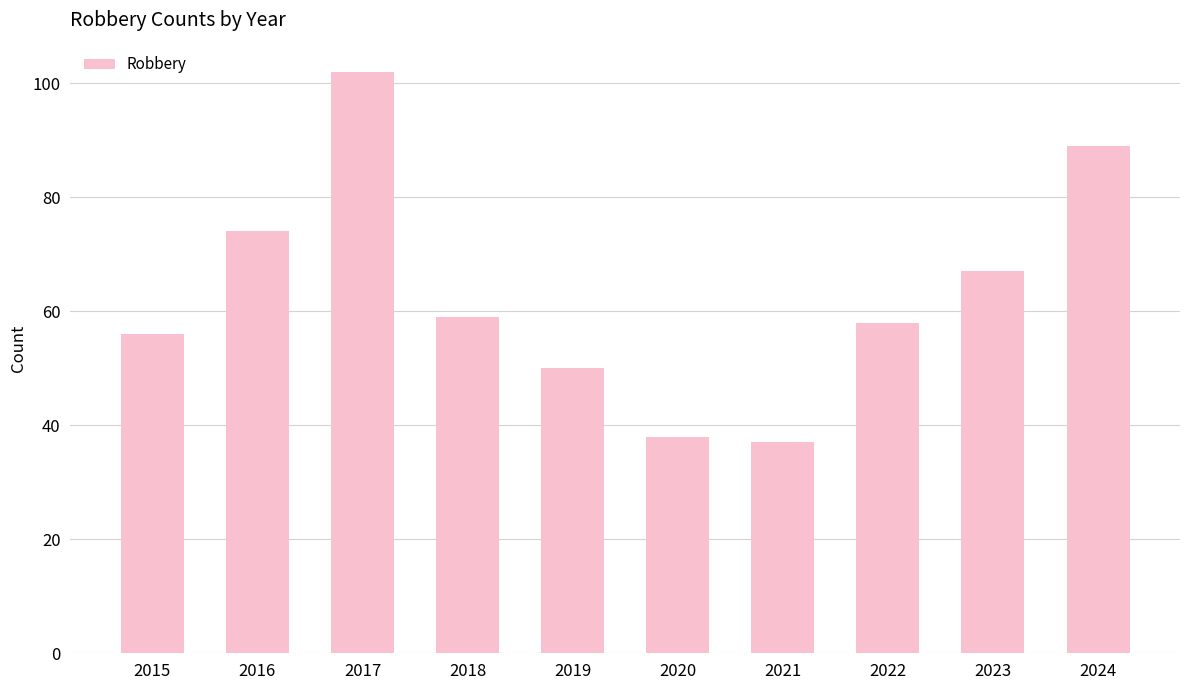

What is the difference between the values at 2019 and 2024?

39